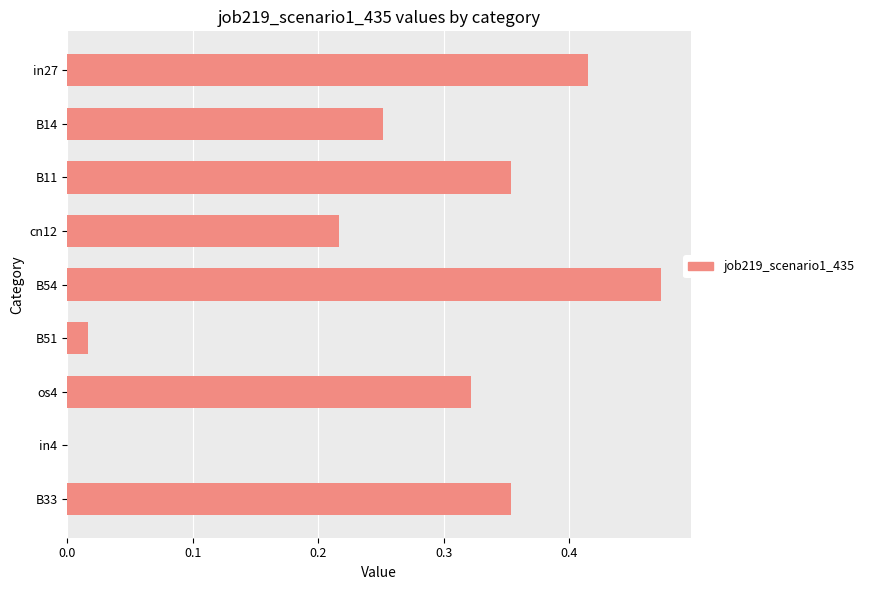

The value at B51 is 0.0. True or false?

True